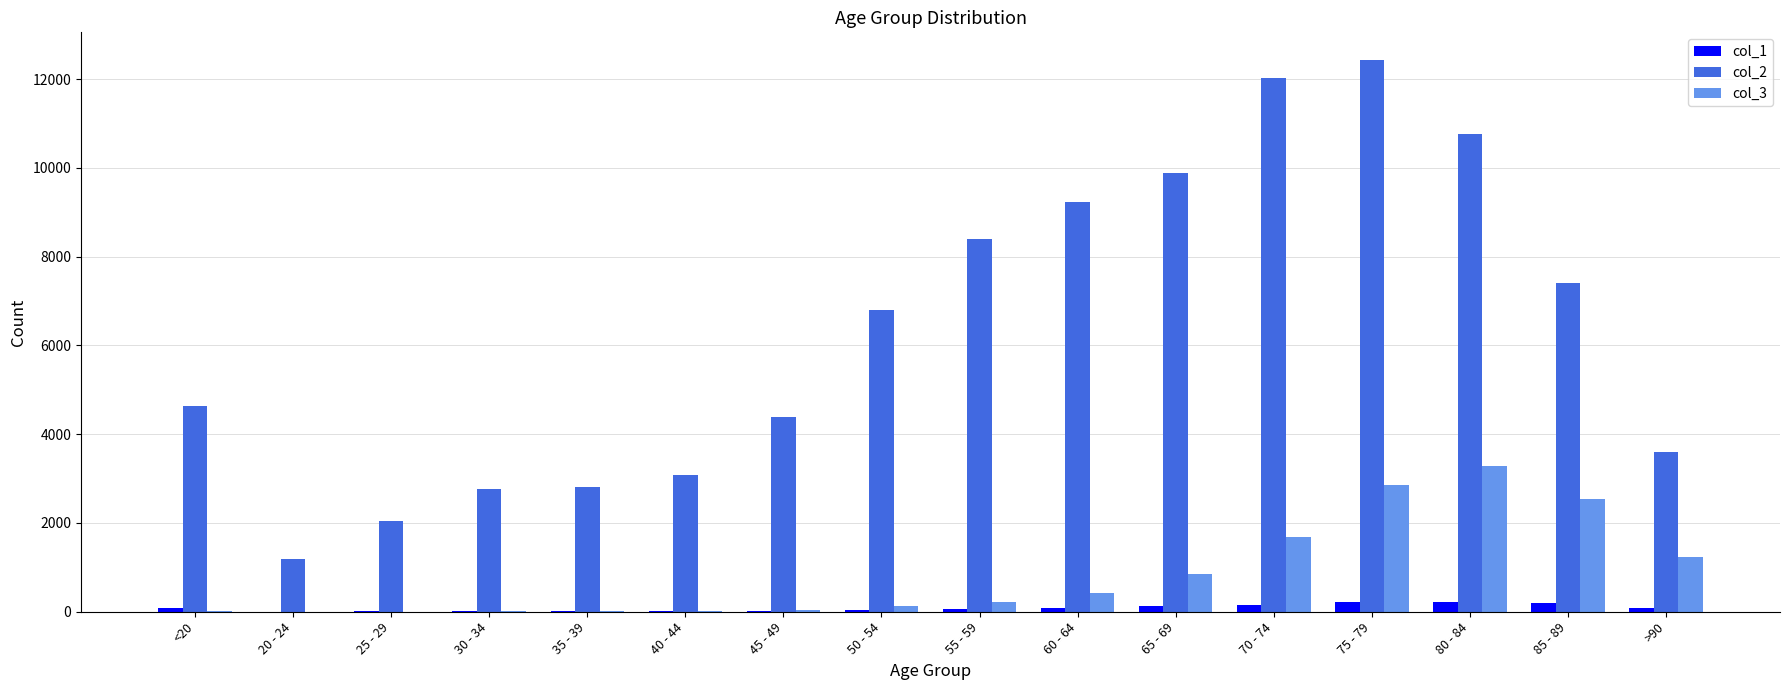

Where is col_3 nearest to the value 1638?

70 - 74